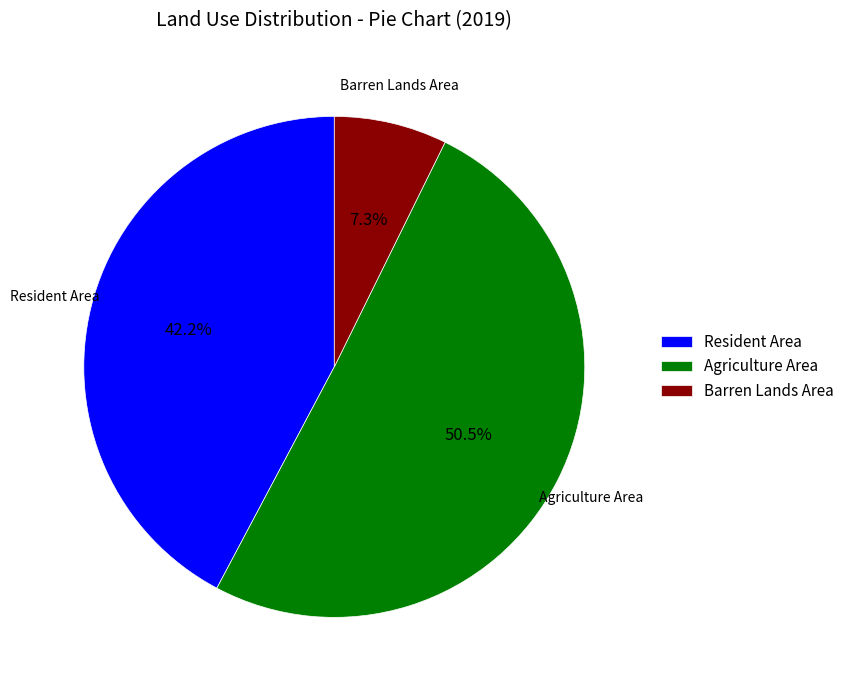

What portion of the pie excludes Resident Area?

57.8%